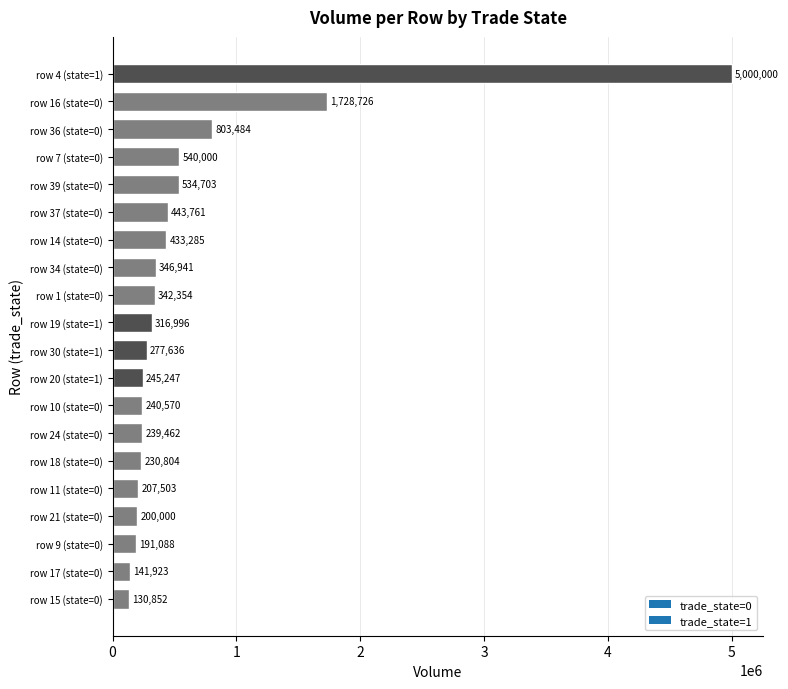

How many series are shown in this chart?

1